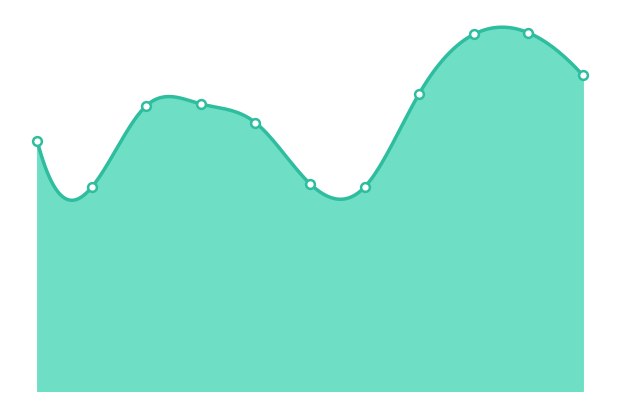

What is the ratio of the value at 2021 to the value at 2022?

0.7